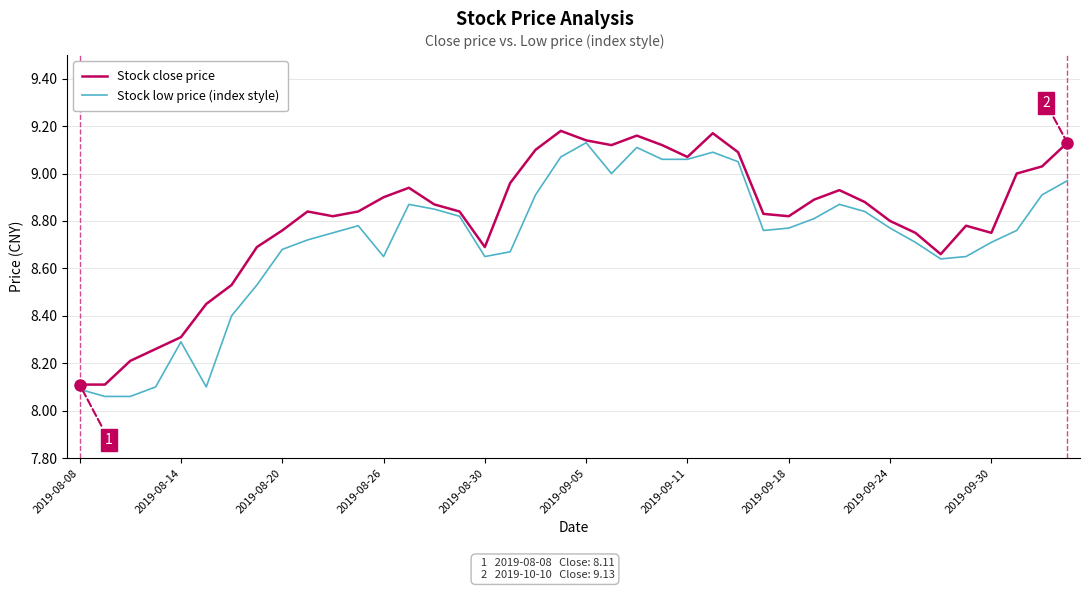

List the series in order of their overall mean, lowest first.

Stock low price (index style), Stock close price